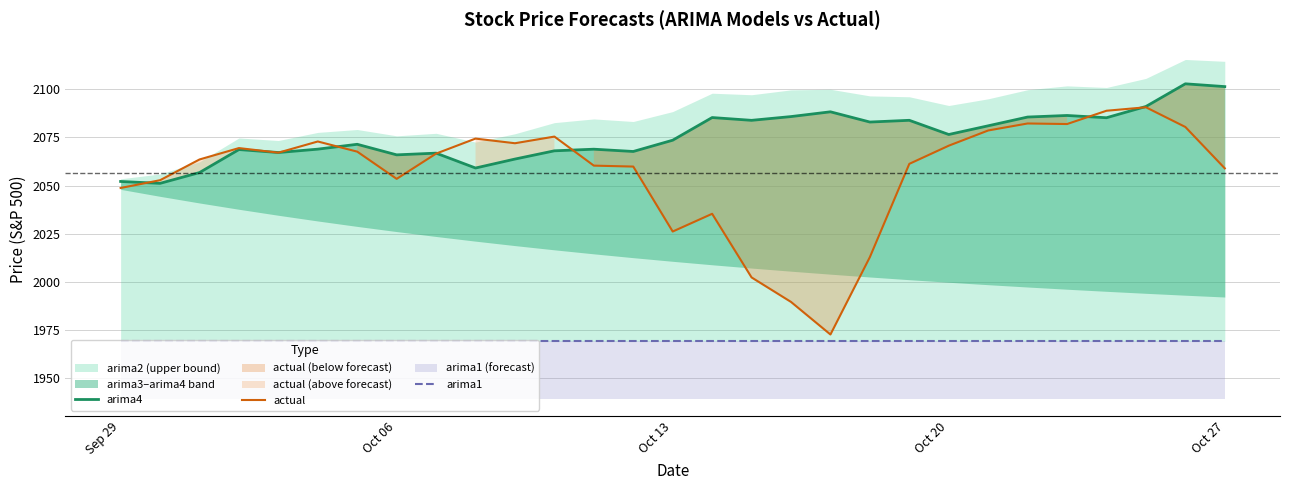

How many data points in arima4 are above 2073?

15